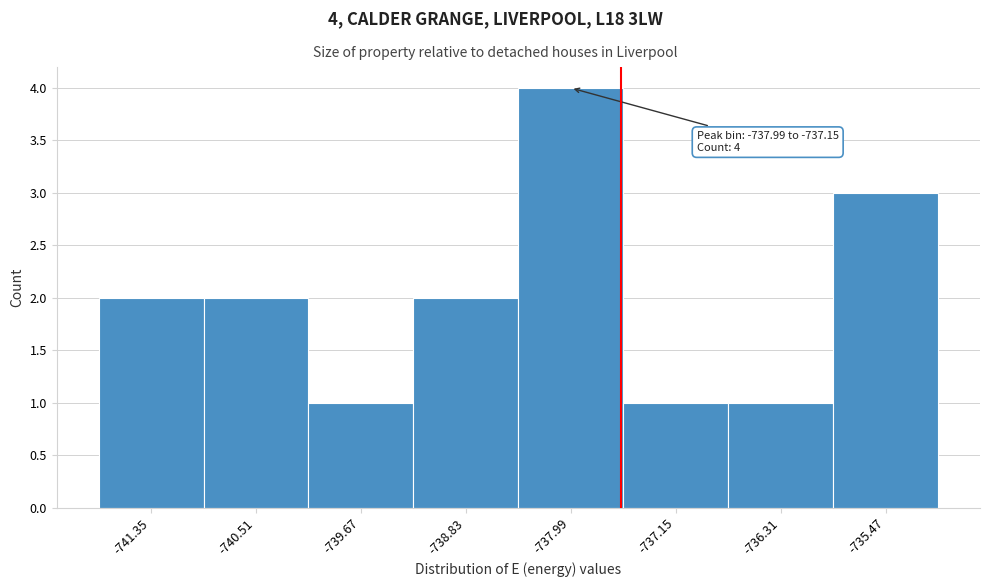

Reading right to left, extract all data points from this chart.

-735.47=3	-736.31=1	-737.15=1	-737.99=4	-738.83=2	-739.67=1	-740.51=2	-741.35=2